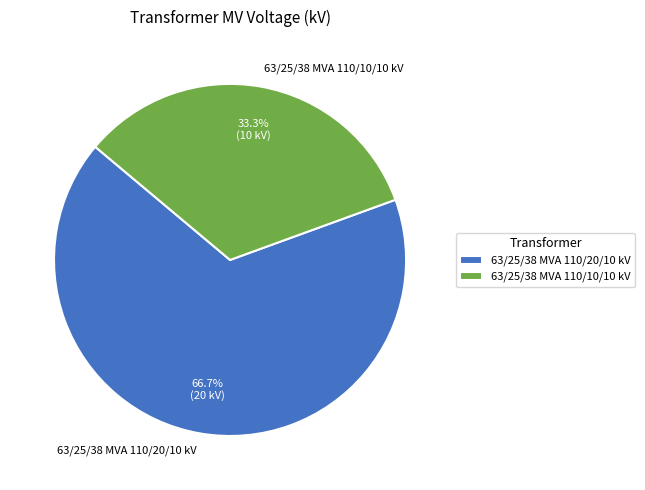

To the nearest percent, what is the difference between the 63/25/38 MVA 110/10/10 kV and 63/25/38 MVA 110/20/10 kV slice percentages?

33%